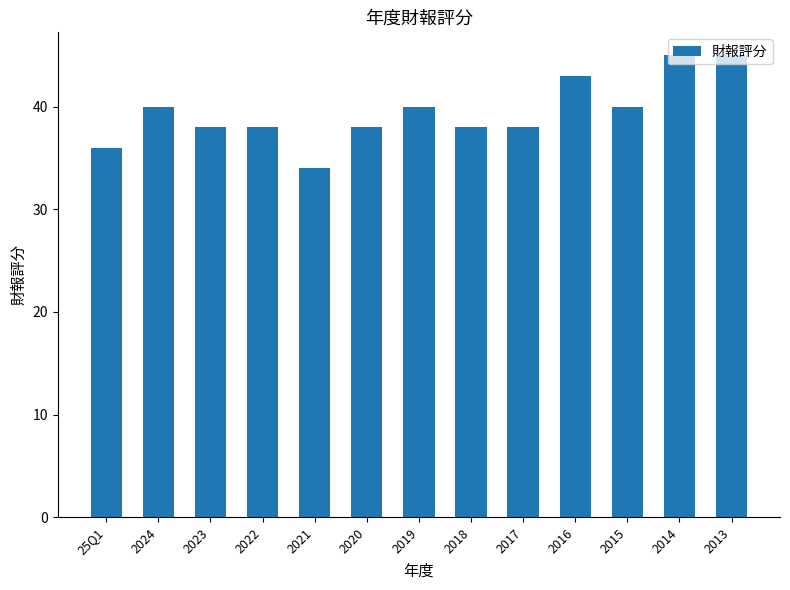

How many data points does each series have?

13